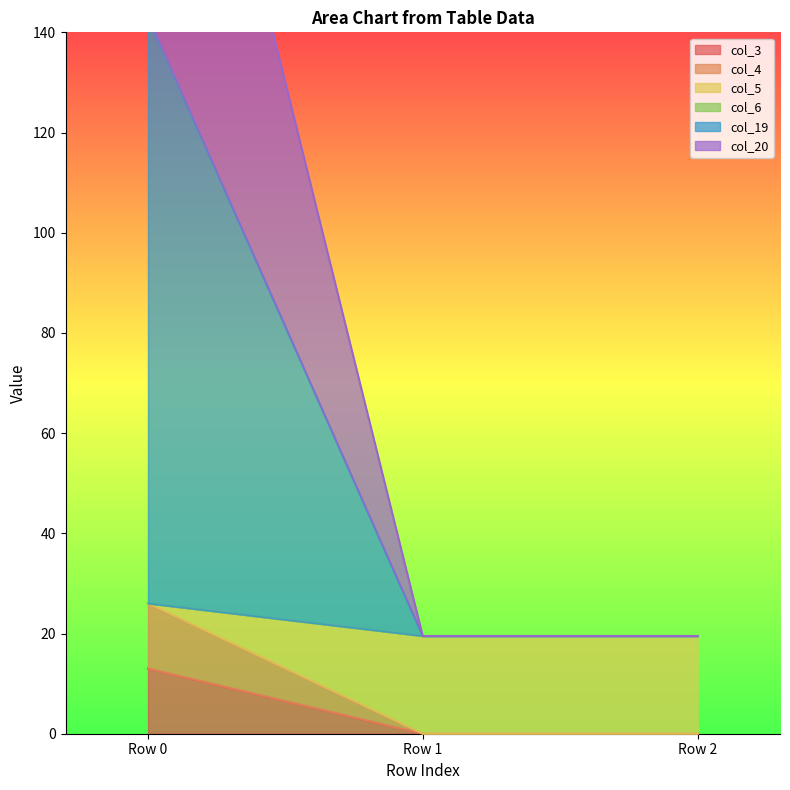

Which series changed the most between Row 0 and Row 1?

col_20